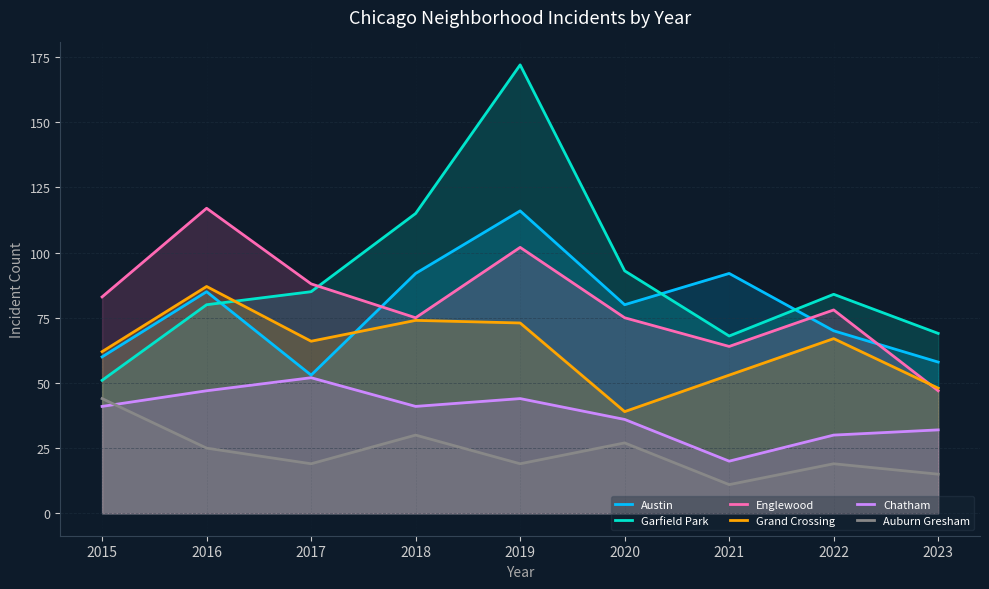

Reading left to right, what are all the values shown in this chart?

Austin: 60	85	53	92	116	80	92	70	58
Garfield Park: 51	80	85	115	172	93	68	84	69
Englewood: 83	117	88	75	102	75	64	78	47
Grand Crossing: 62	87	66	74	73	39	53	67	48
Chatham: 41	47	52	41	44	36	20	30	32
Auburn Gresham: 44	25	19	30	19	27	11	19	15